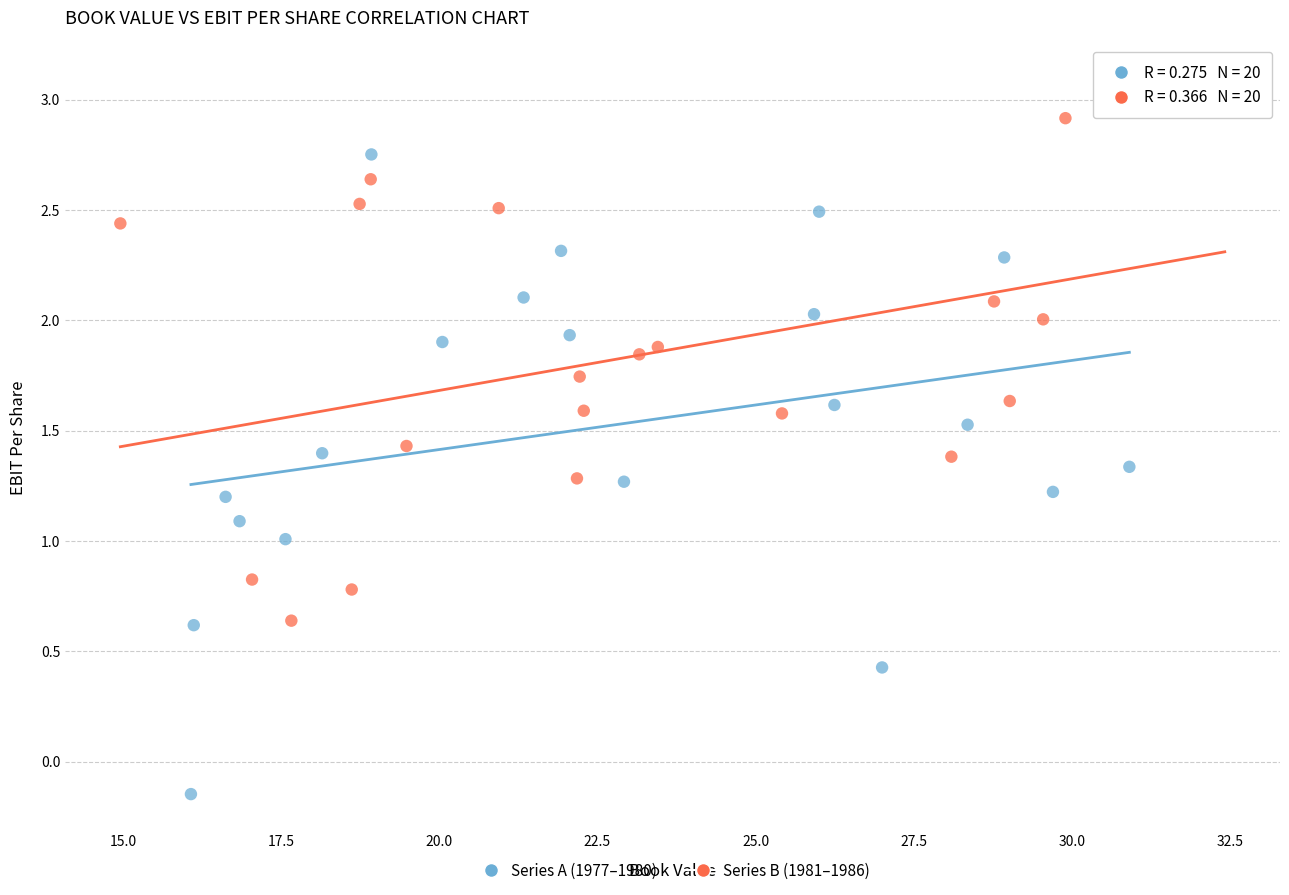

Which series has the widest spread of Y values?

Series A (1977–1980)